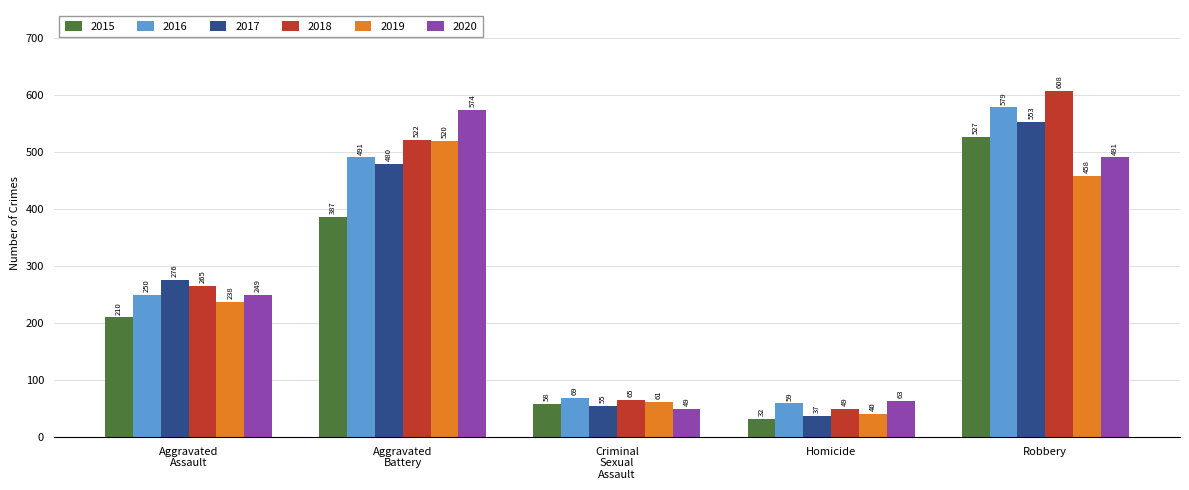

What are all the series names shown in the legend?

2015, 2016, 2017, 2018, 2019, 2020